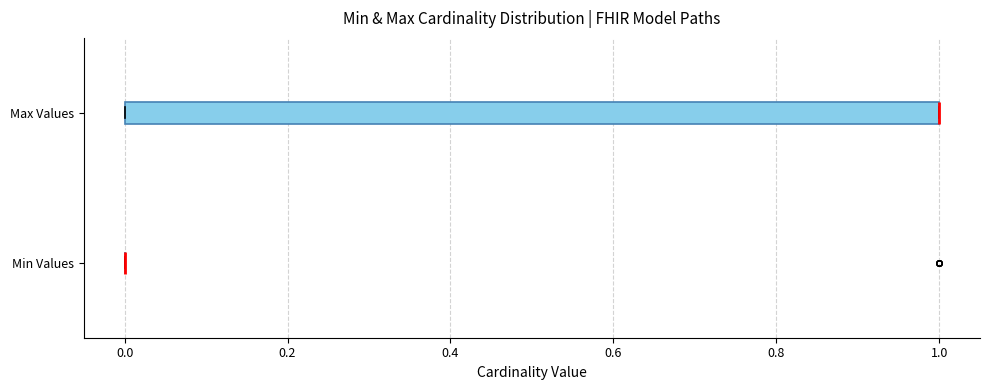

Reading bottom to top, read every box against the x-axis: the position of its median line, the range the box covers, and the ends of its whiskers. The values are not printed on the chart, so give them approximately, as read against the axis.

Min Values: box collapsed to a line at 0, whiskers 0 to 0
Max Values: median 1 (drawn on the box's right edge), box 0 to 1, whiskers 0 to 1